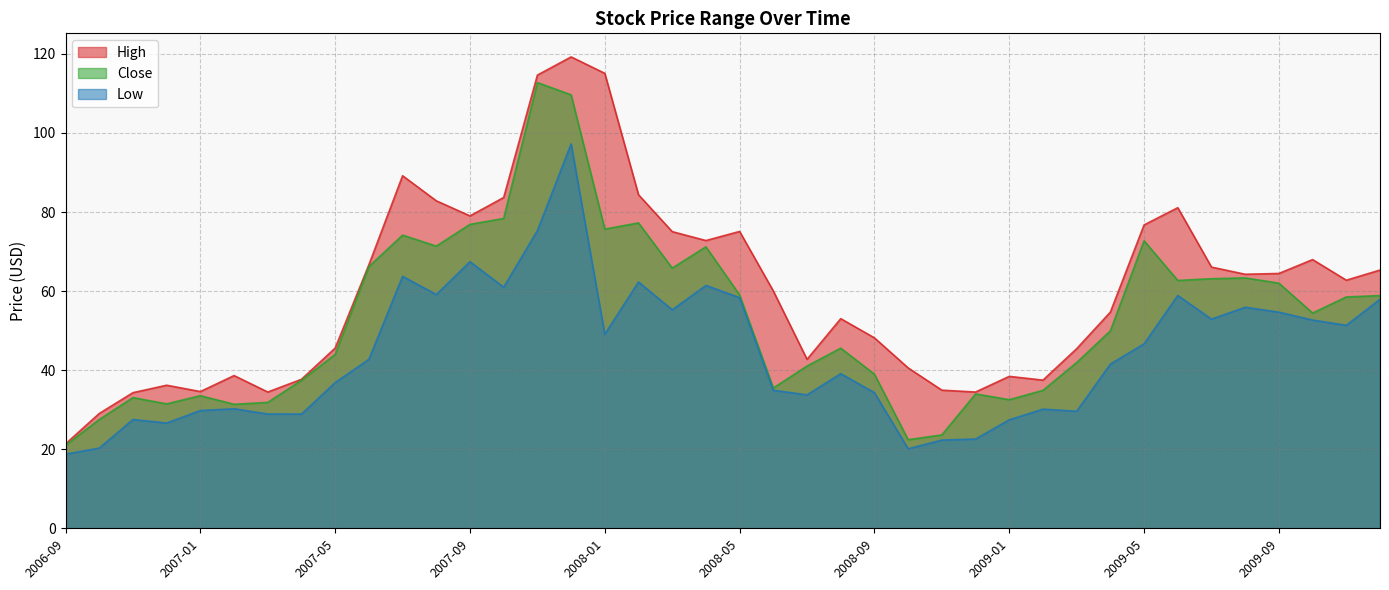

What is the sum of all Close values?

2125.6